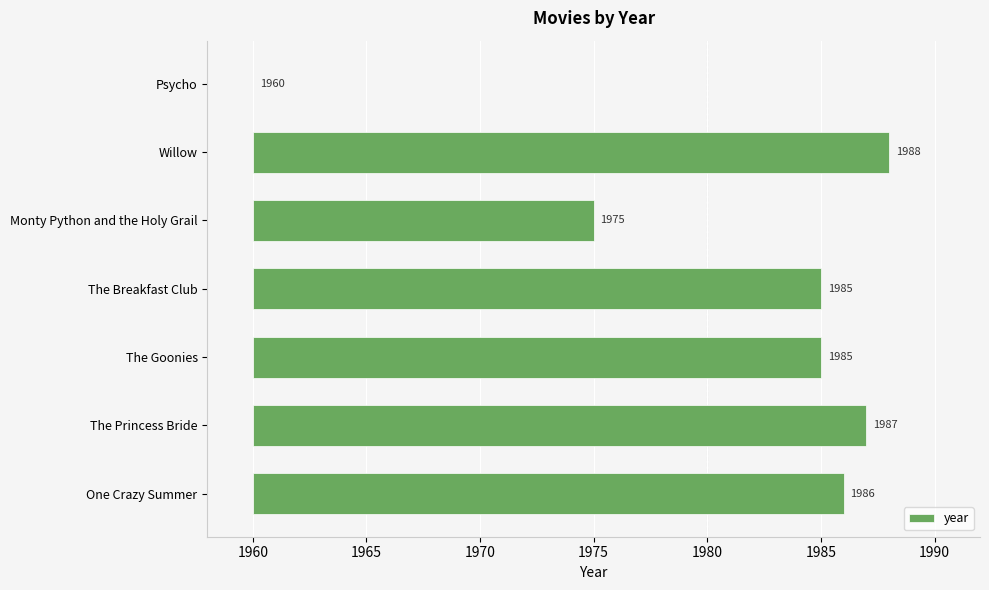

True or false: the data shows 9 at One Crazy Summer.

False